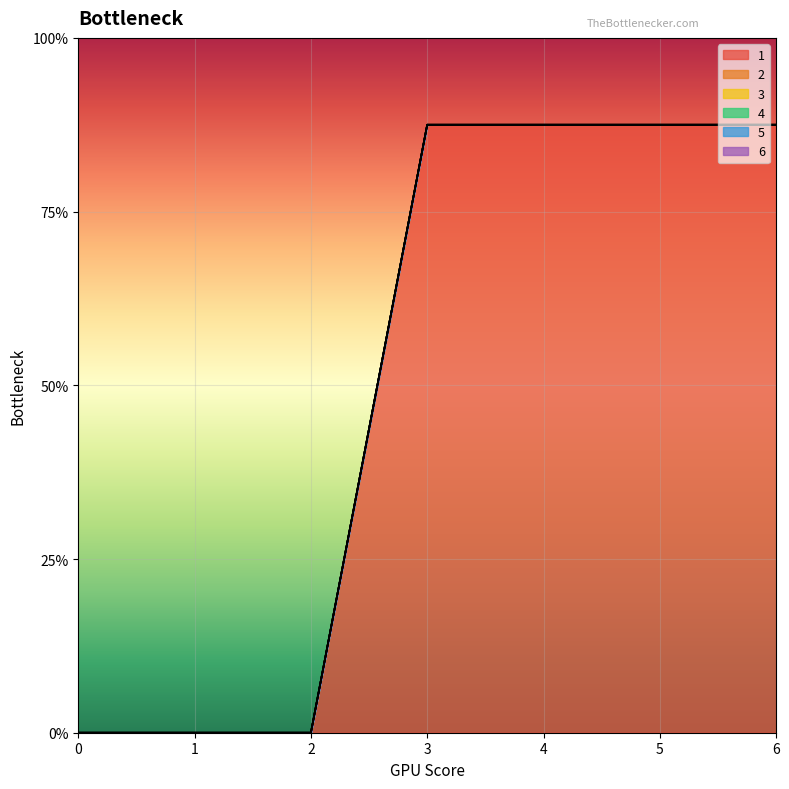

True or false: 2 and 4 cross at least once.

False